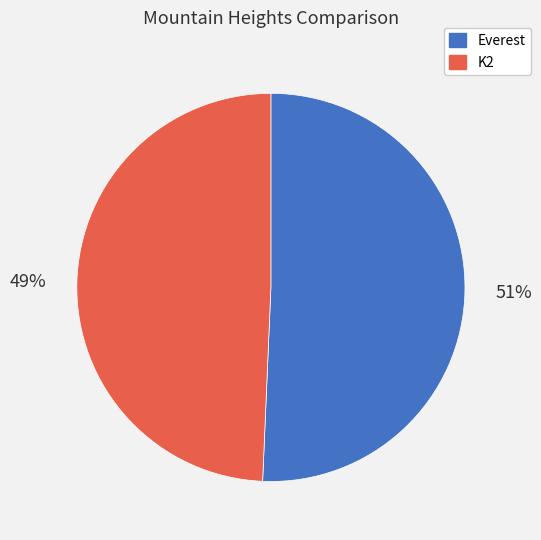

To the nearest percent, what portion does Everest represent?

51%